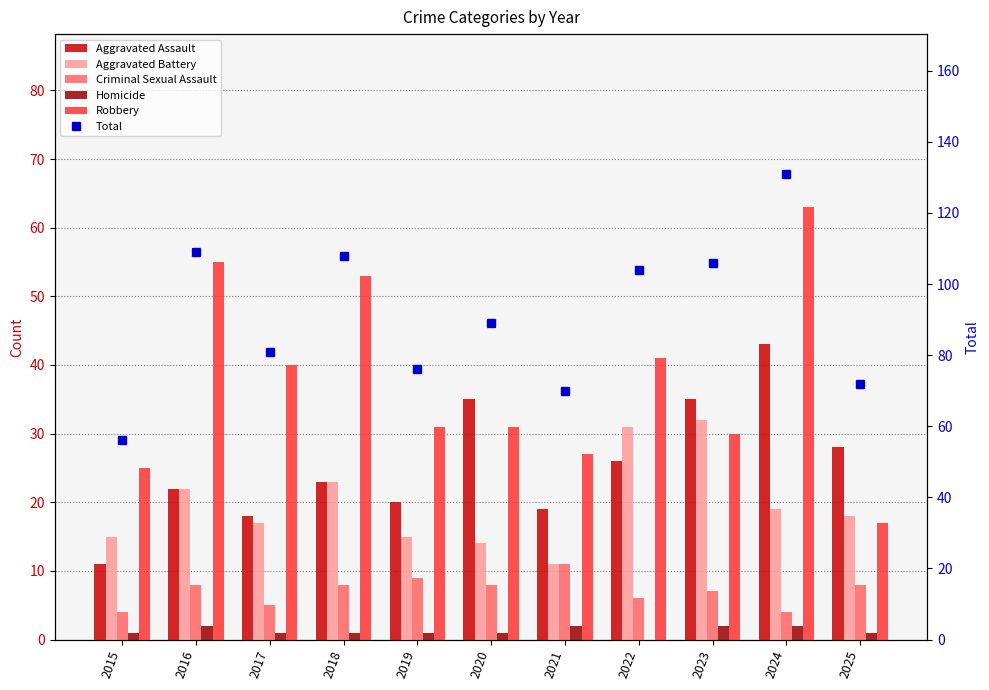

True or false: Criminal Sexual Assault has a value of 9 at 2019.

True